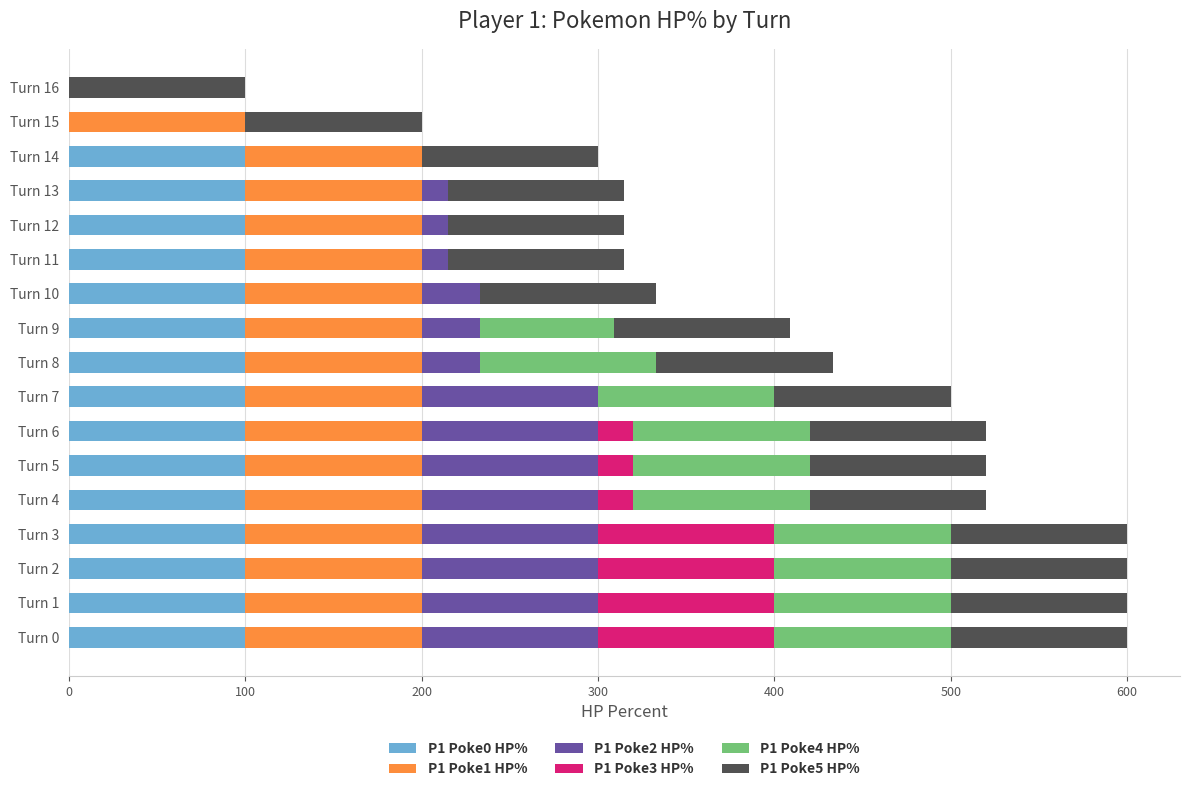

Count the number of categories in the chart.

17